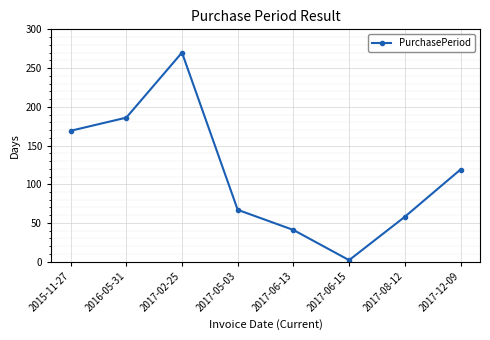

Where is the first local minimum?

2017-06-15